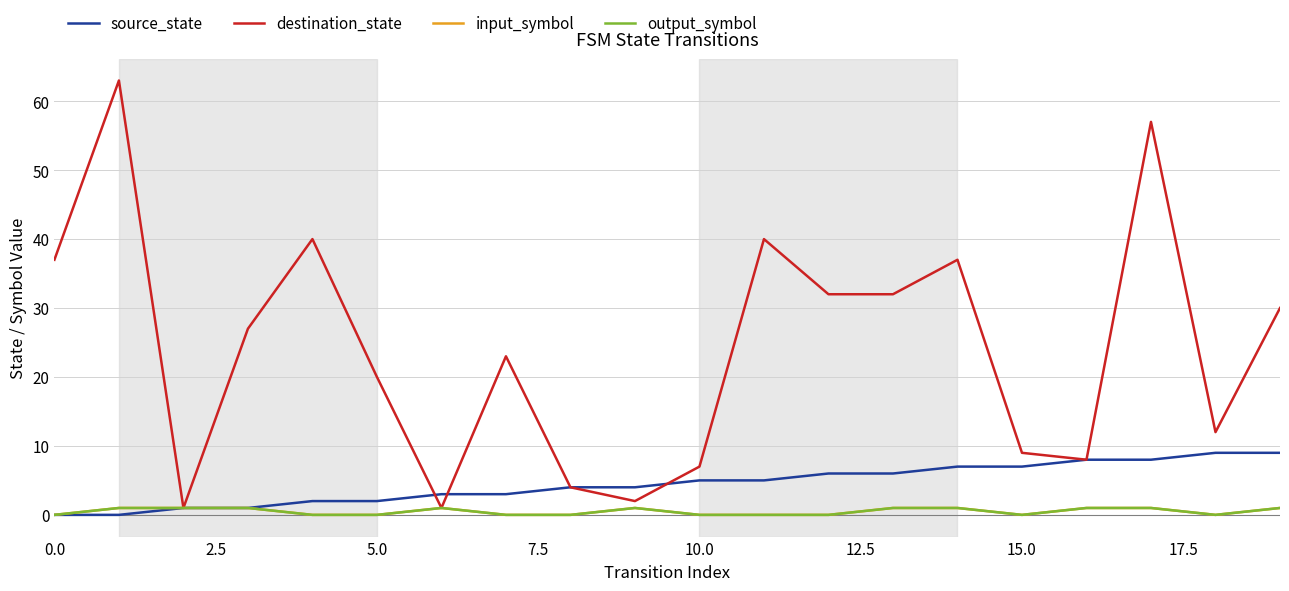

What is the sum of all input_symbol values?

10